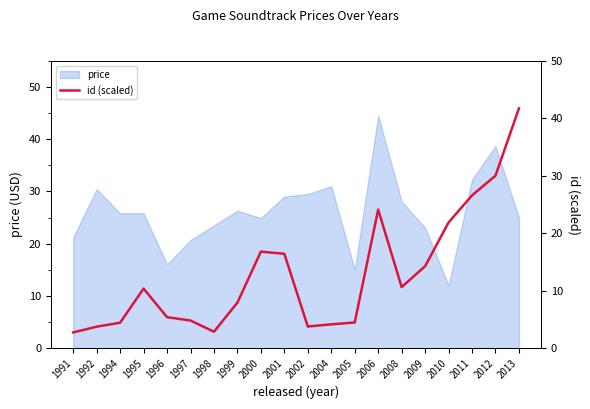

True or false: the data shows 41.7 at 2013.

True